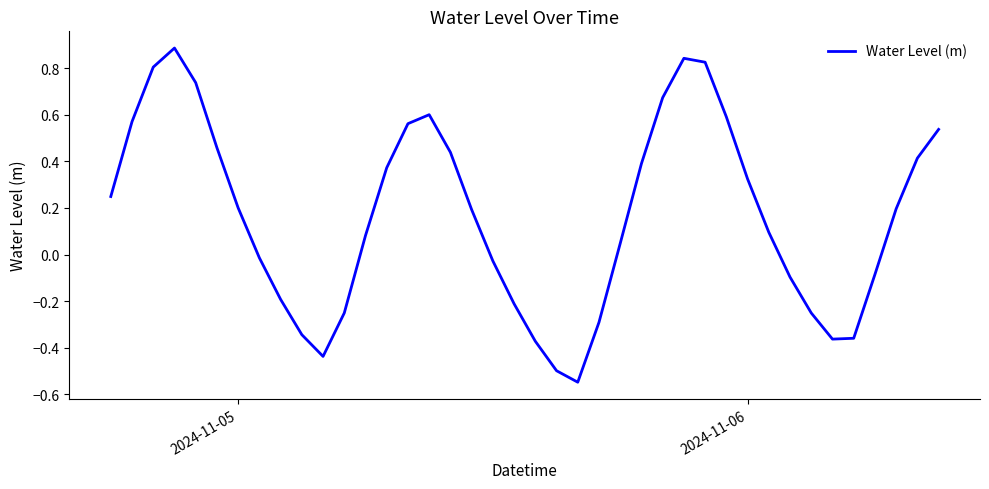

How many values are above zero?

24